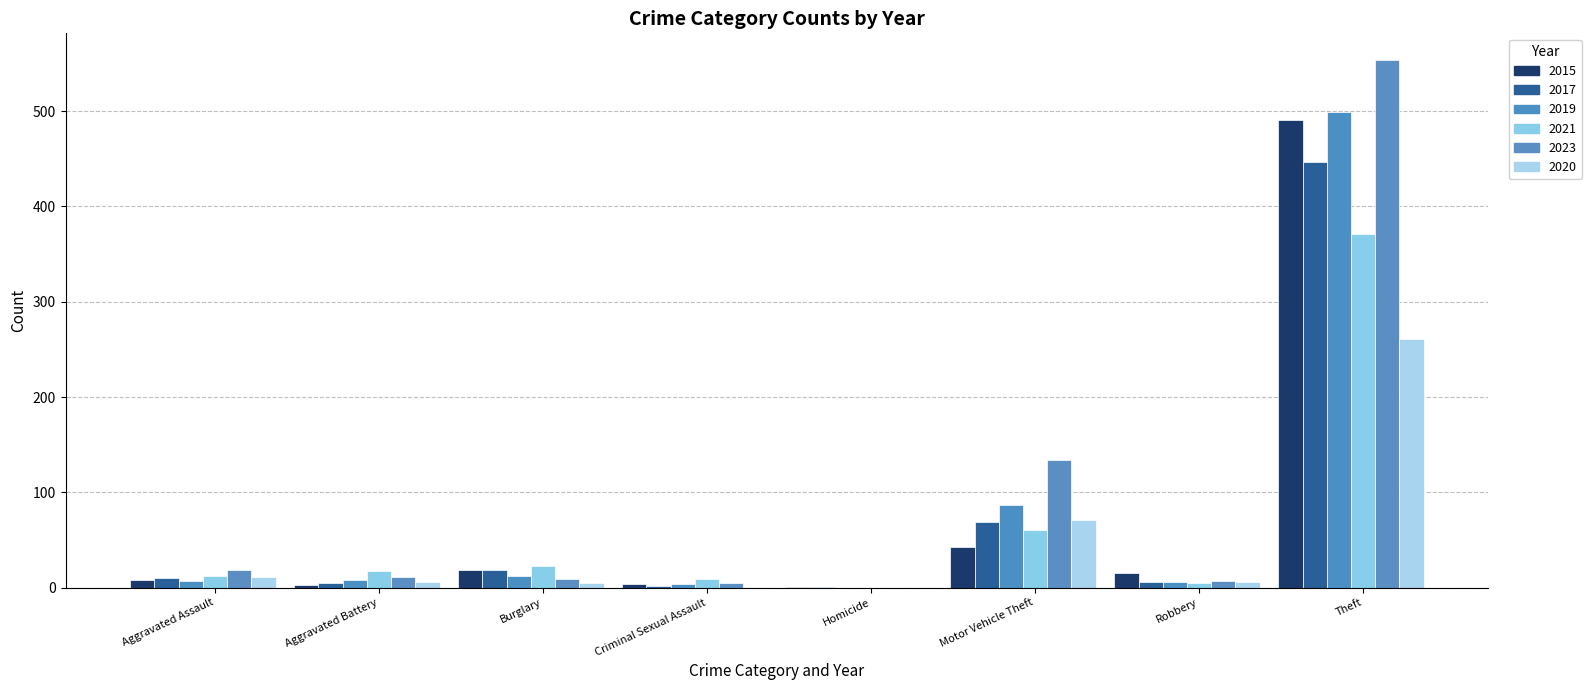

At Aggravated Assault, list the series in order from smallest to largest.

2019, 2015, 2017, 2020, 2021, 2023